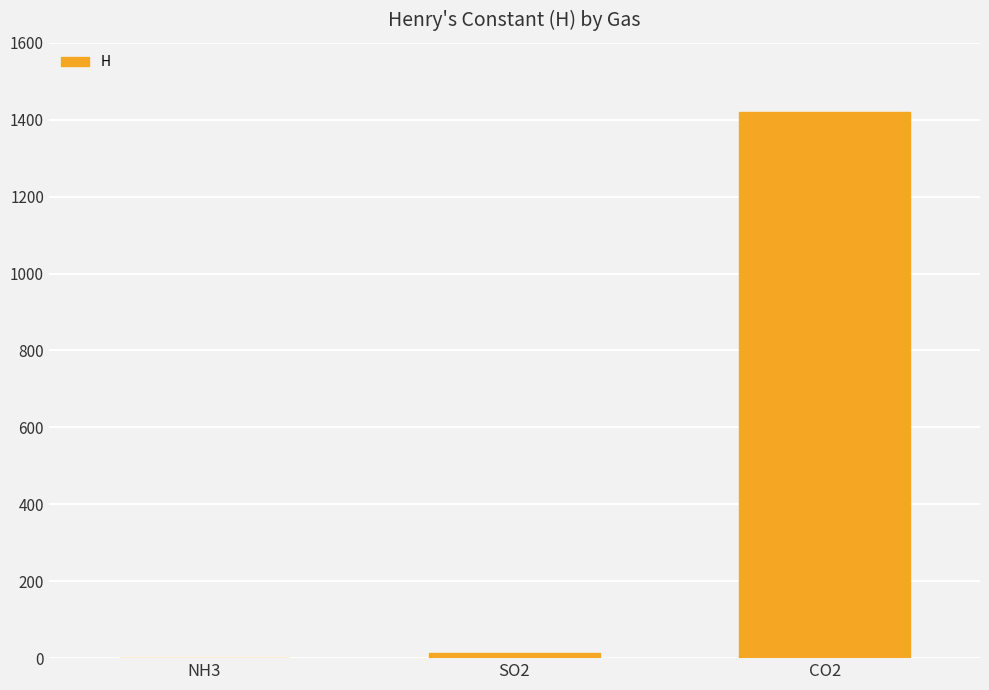

Approximately how many times larger is the value at NH3 compared to SO2?

0.1